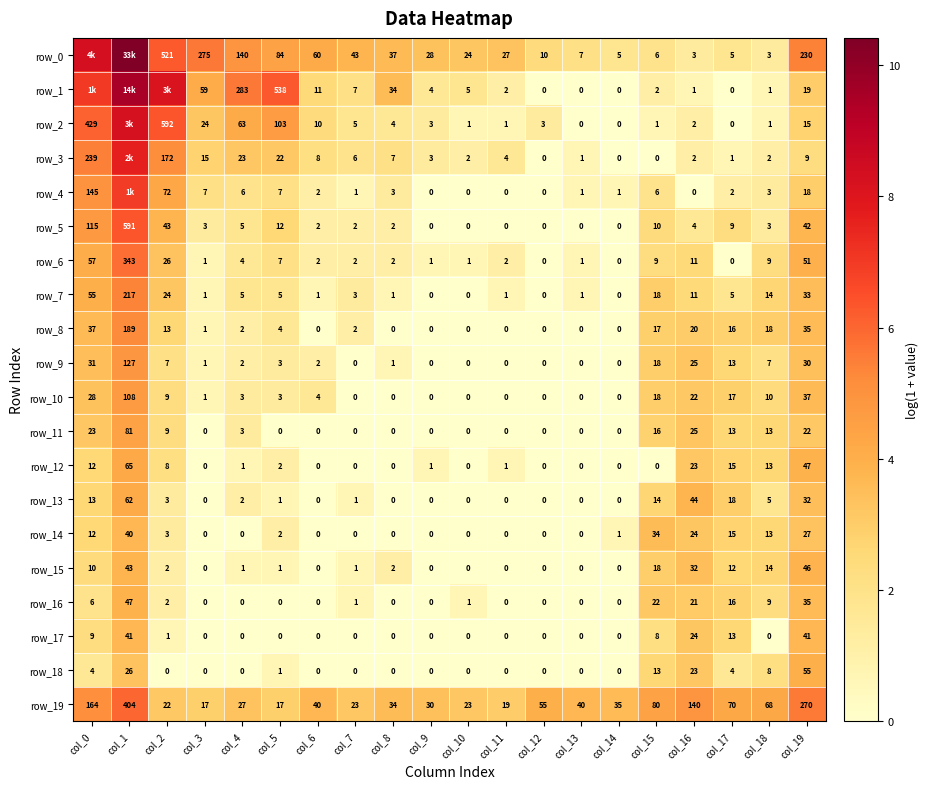

Rank the categories by row_11 value from lowest to highest.

col_3, col_5, col_6, col_7, col_8, col_9, col_10, col_11, col_12, col_13, col_14, col_4, col_2, col_17, col_18, col_15, col_19, col_0, col_16, col_1